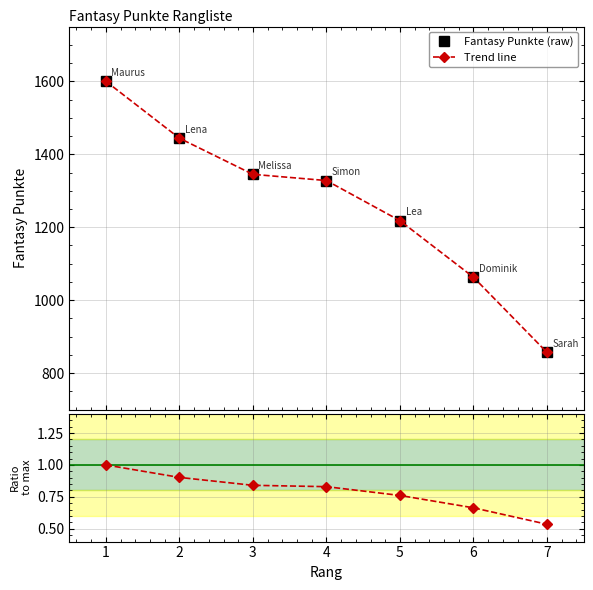

What is the spread (max minus min) of values at 6?

1062.3